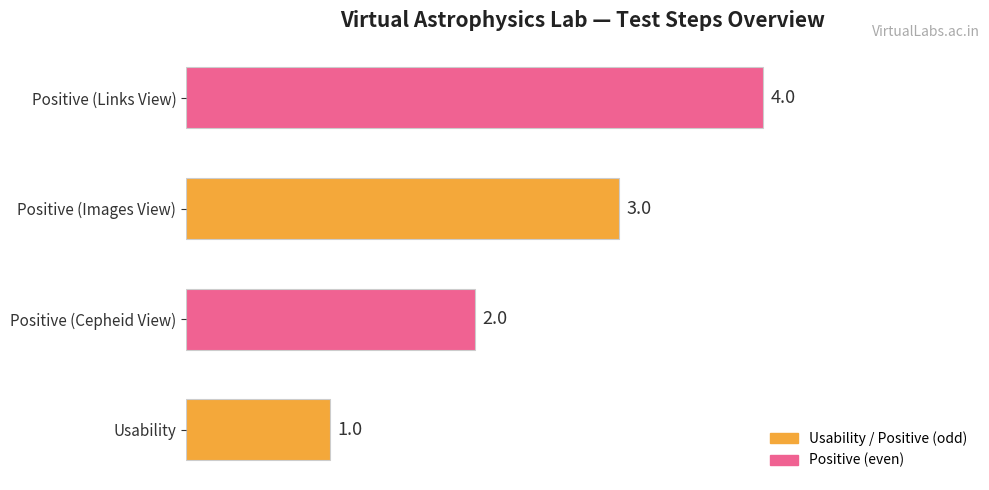

At which label is the value closest to 2?

Positive (Cepheid View)